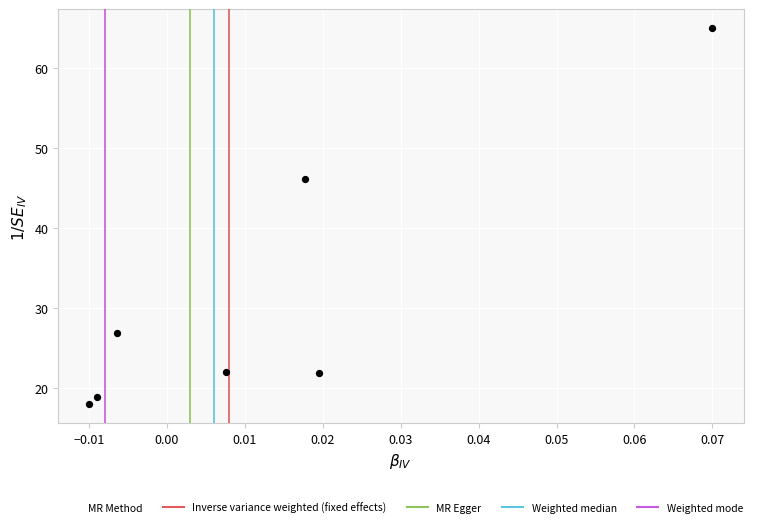

What Y value in the scatter plot is closest to 41?

46.1